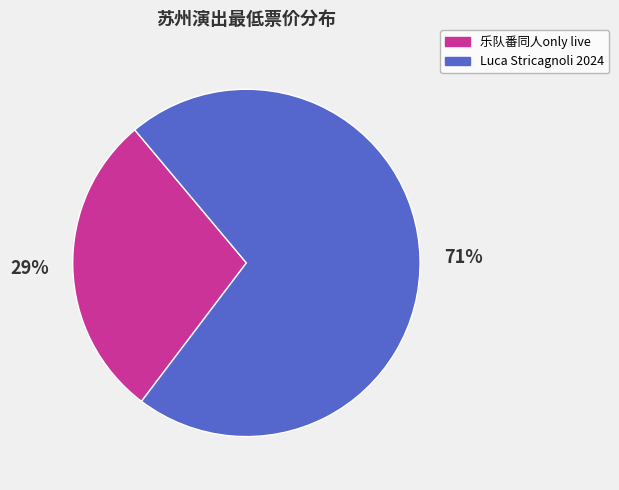

Combined, do Luca Stricagnoli 2024 and 乐队番同人only live account for over 50%?

Yes